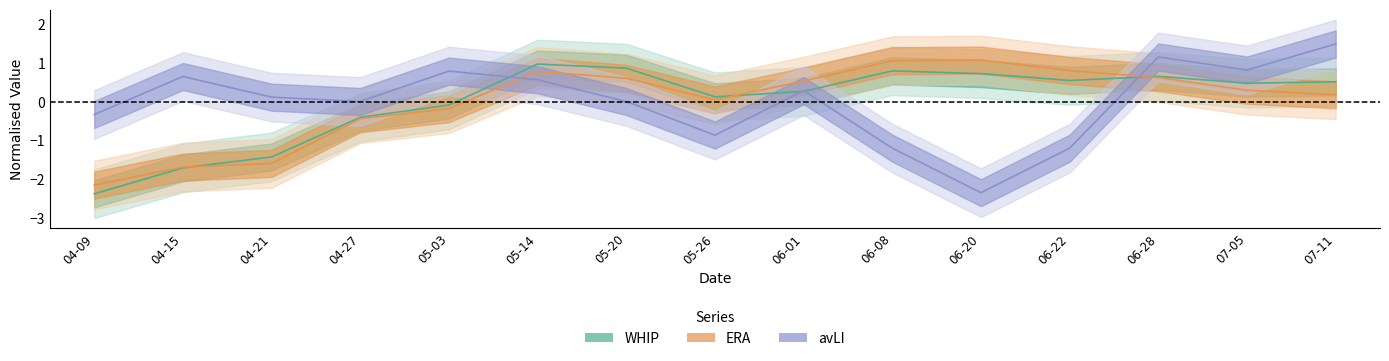

What is the difference between the second highest and minimum values in the avLI series?

3.5